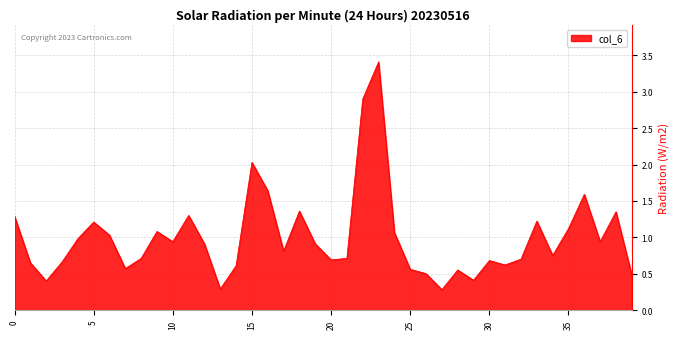

Does the chart display data point markers on the line(s)?

No